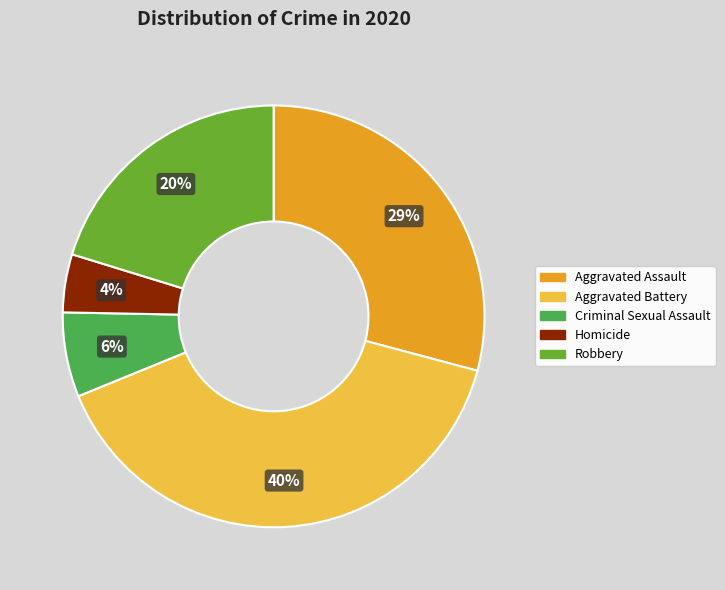

Combined, do Aggravated Assault and Homicide account for over 50%?

No